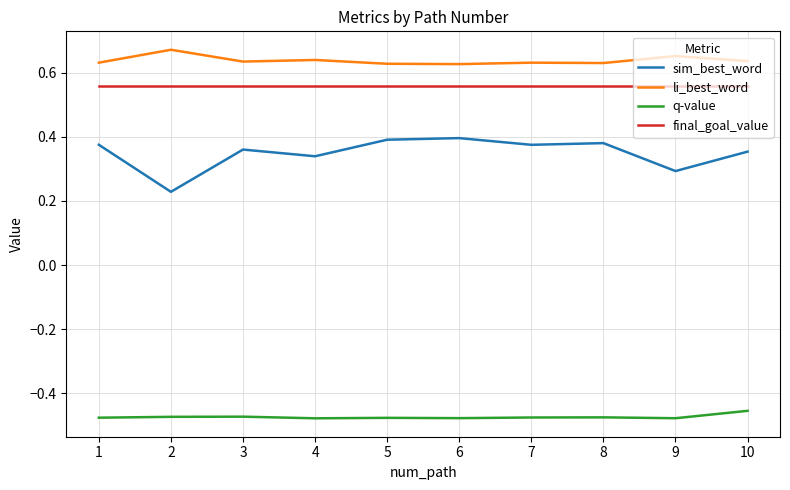

Rank the series by their maximum value, from highest to lowest.

li_best_word, final_goal_value, sim_best_word, q-value